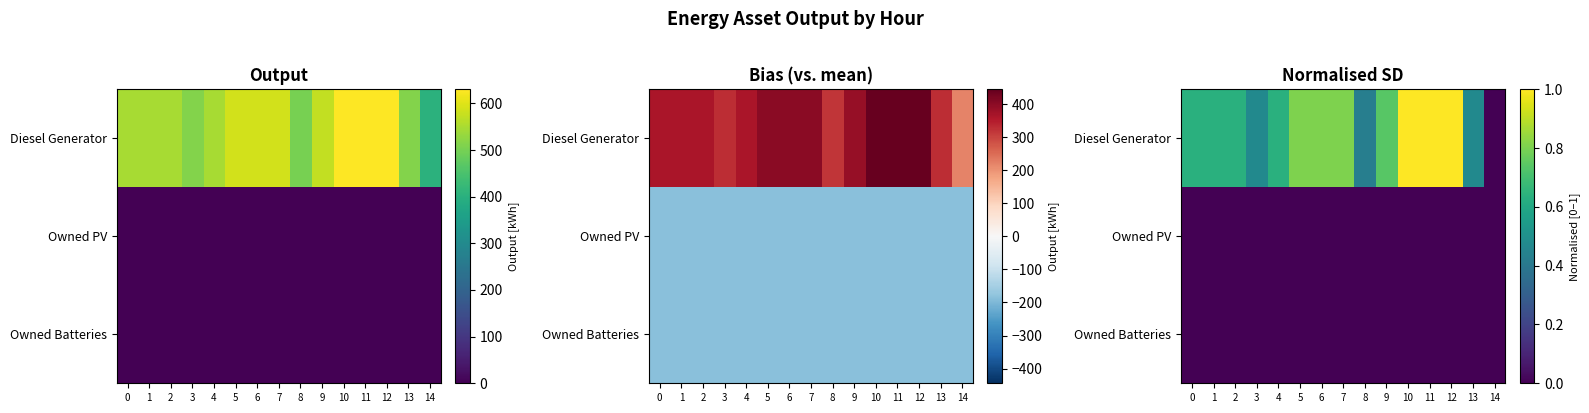

Is it true that Owned Batteries equals 0.0 at 1?

True